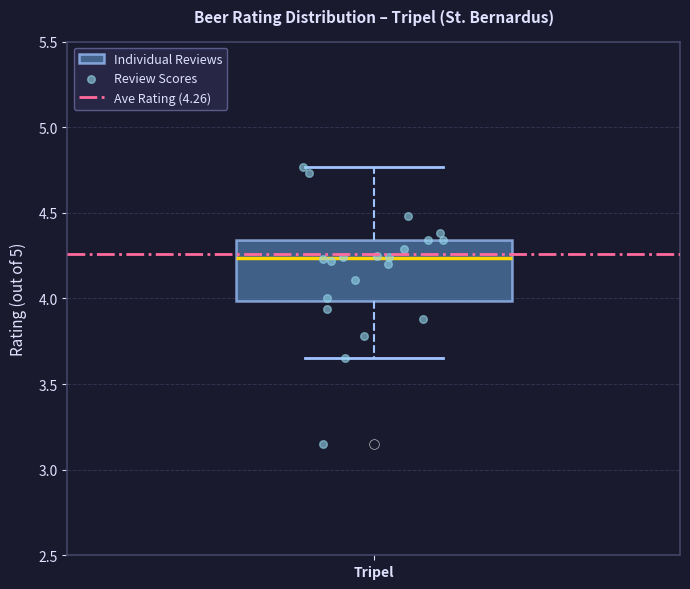

Where is the upper edge of the box for Tripel on the y-axis? The values are not printed on the chart, so give them approximately, as read against the axis.

4.35